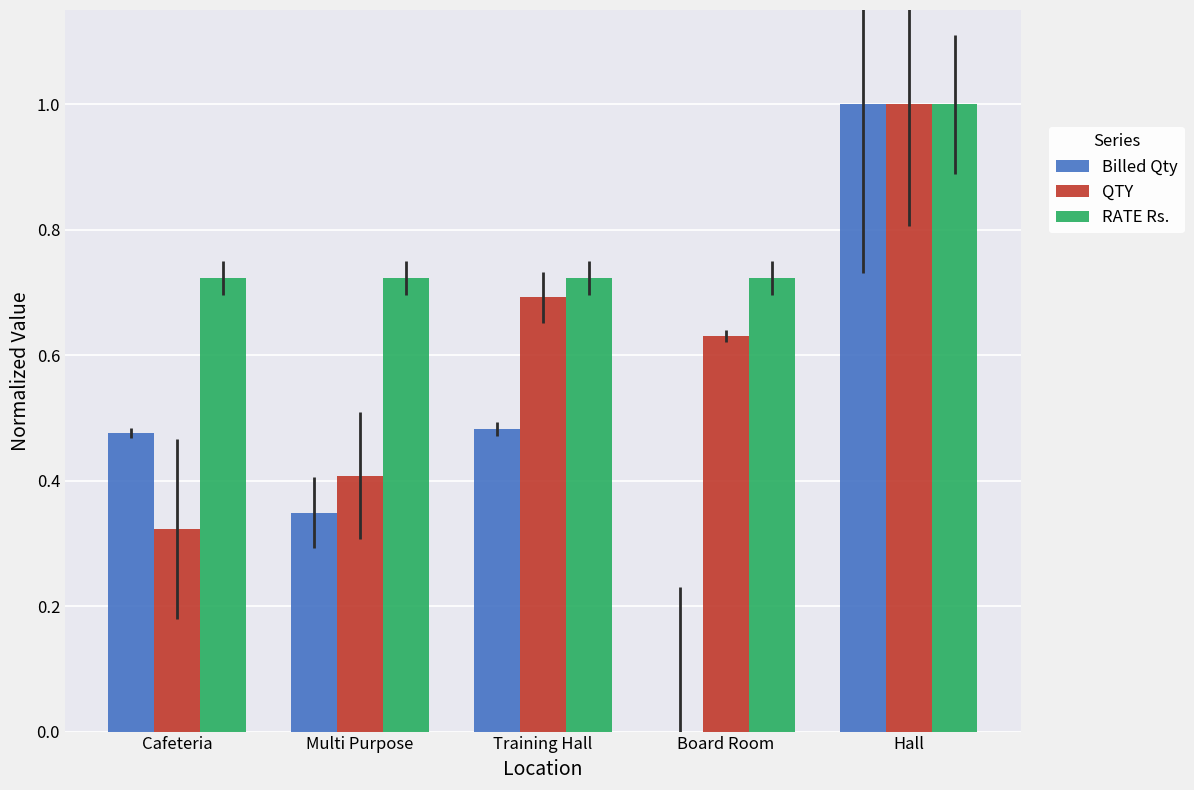

What is the sum of all Billed Qty values?

2.3